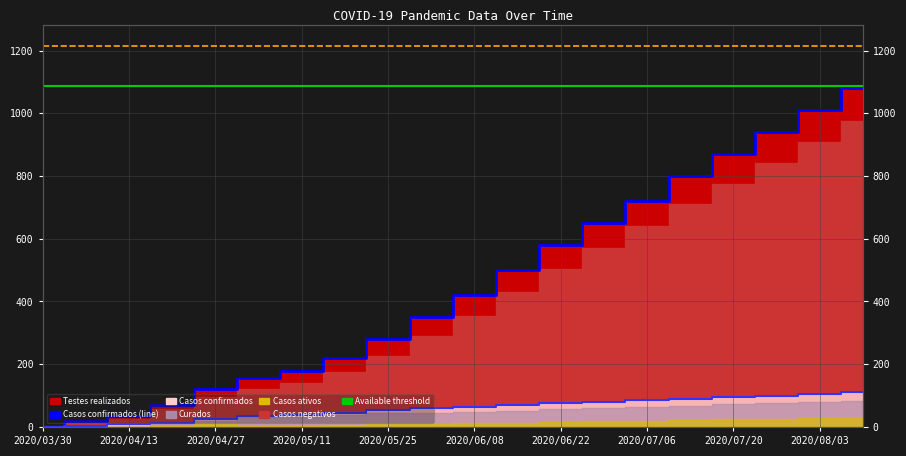

True or false: Upper limit has a value of 1216 at 2020/04/13.

True